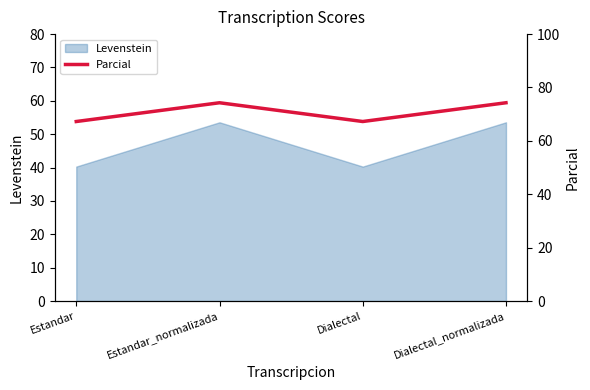

How many interior local peaks does the Levenstein series have?

1